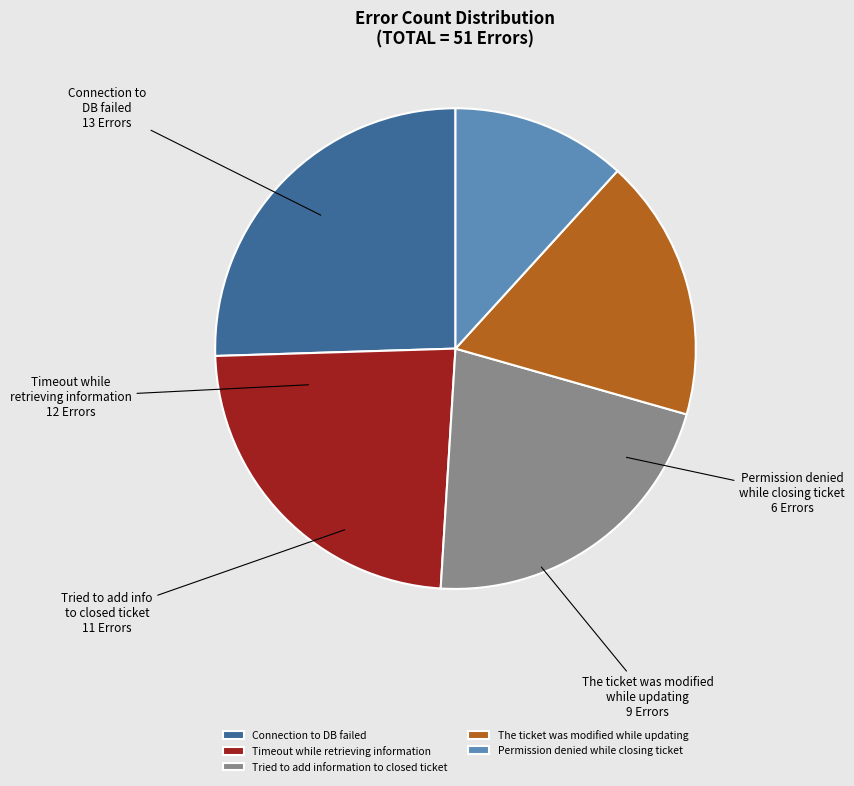

Which has a higher value, Permission denied while closing ticket or Connection to DB failed?

Connection to DB failed